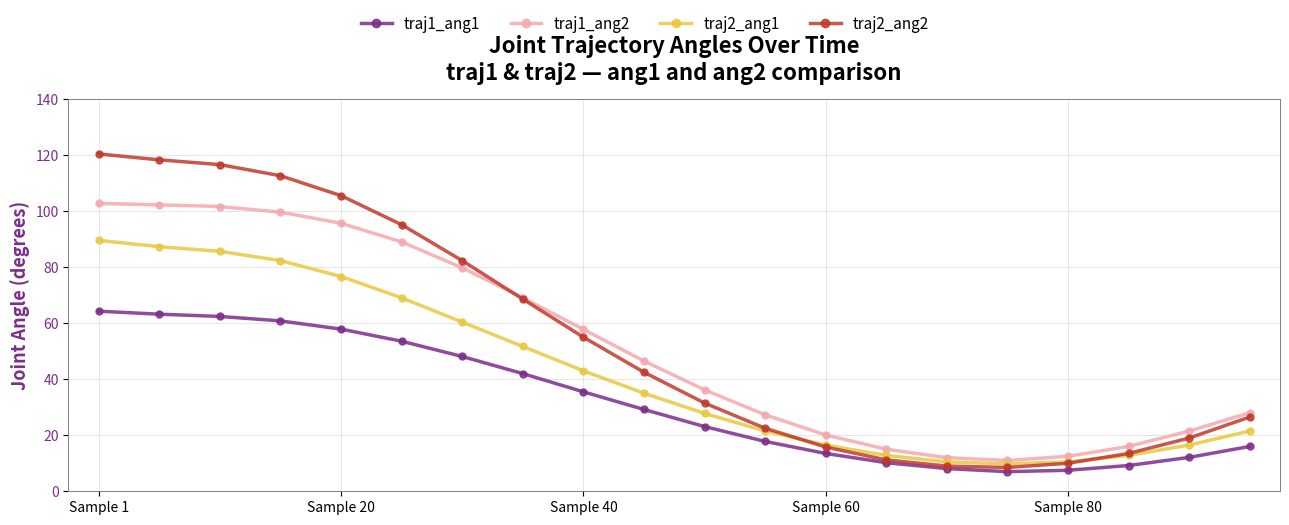

List the series in order of their peak value, highest first.

traj2_ang2, traj1_ang2, traj2_ang1, traj1_ang1